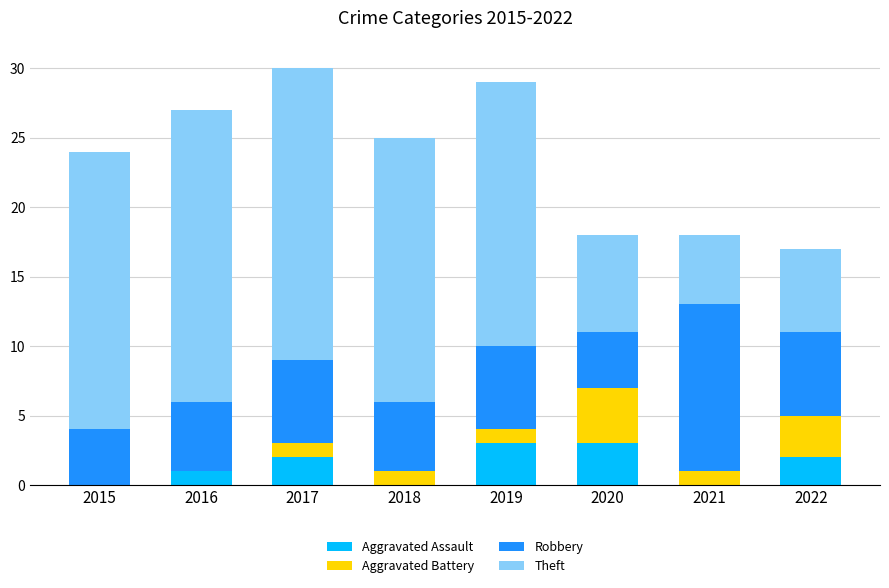

What is the total value across all series at 2015?

24